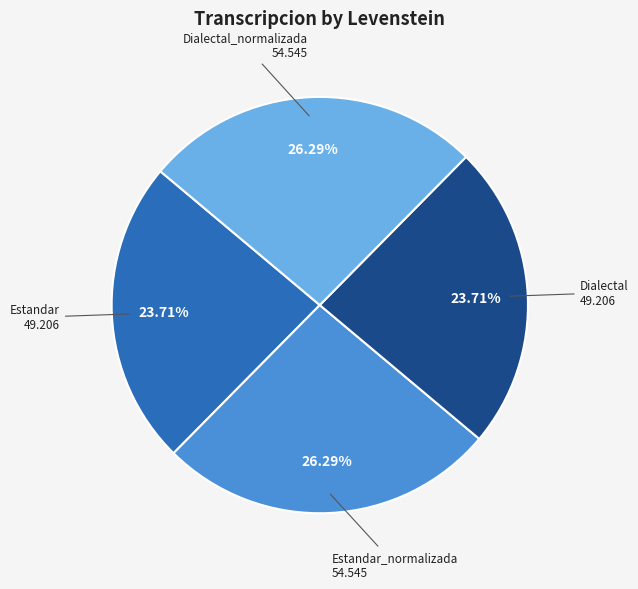

The Dialectal_normalizada slice represents 26% of the pie. True or false?

True